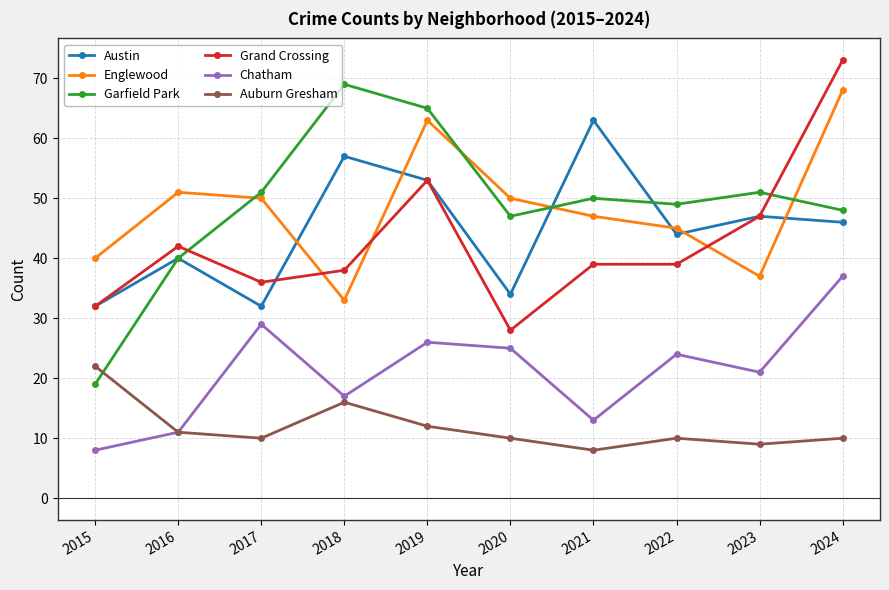

Which series ends up on top after the final intersection of Grand Crossing and Englewood?

Grand Crossing